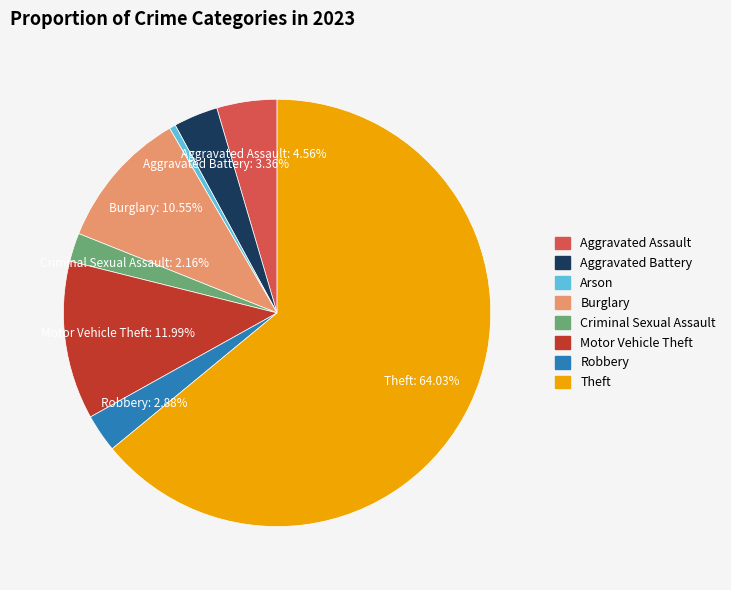

Does any single category account for the majority?

Yes